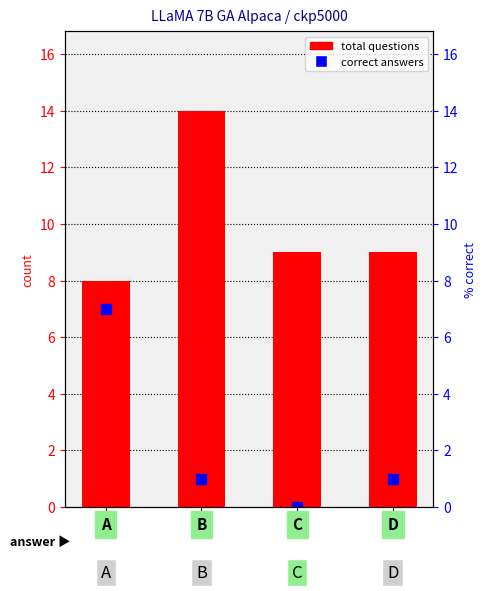

What are all the series names shown in the legend?

total questions, correct answers